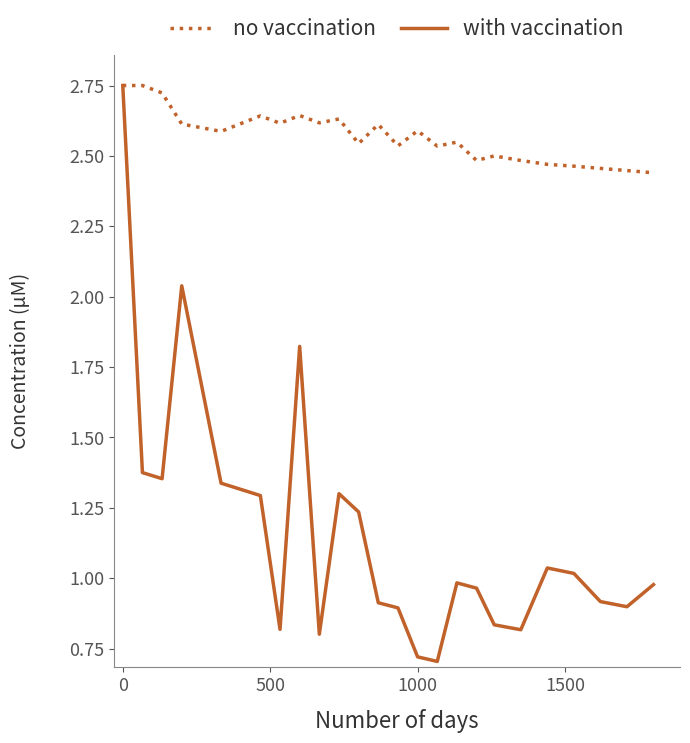

List the series in order of their overall mean, highest first.

no vaccination, with vaccination